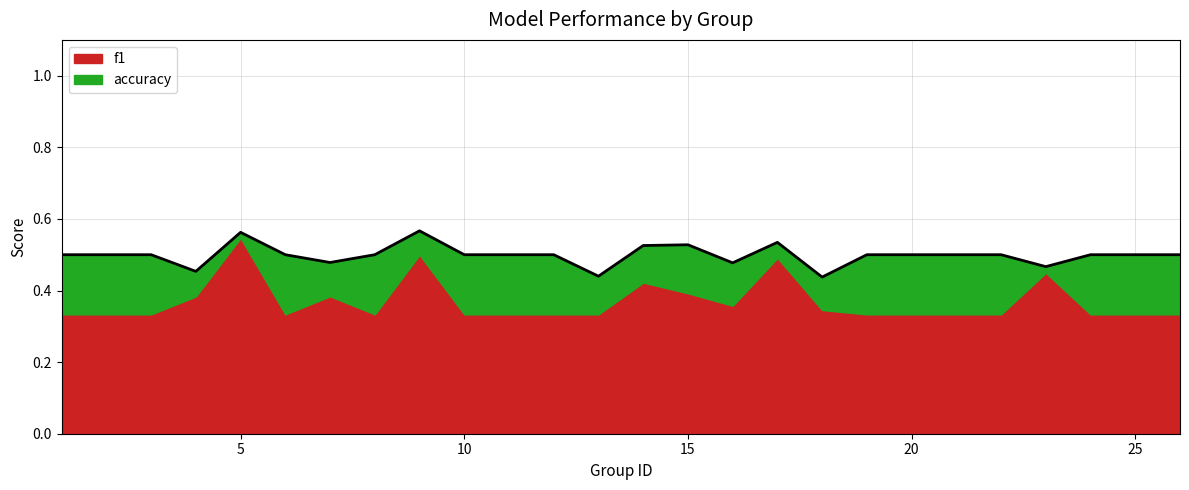

The chart shows a value of 0.4 at 13. True or false?

True